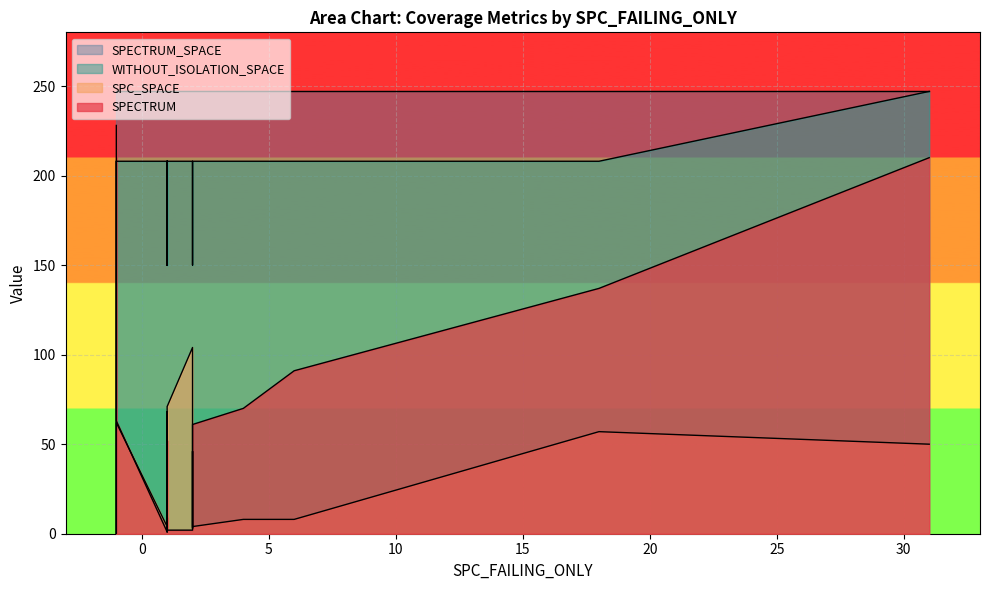

What is the label of the 14th point from the left?

2